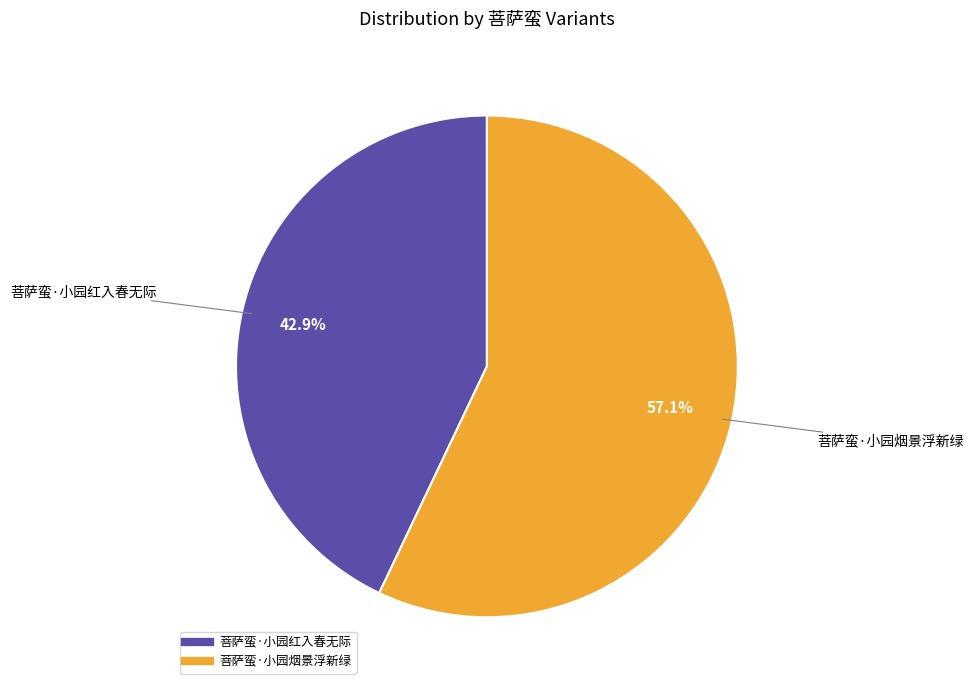

What is the smallest slice in the pie chart?

菩萨蛮·小园红入春无际